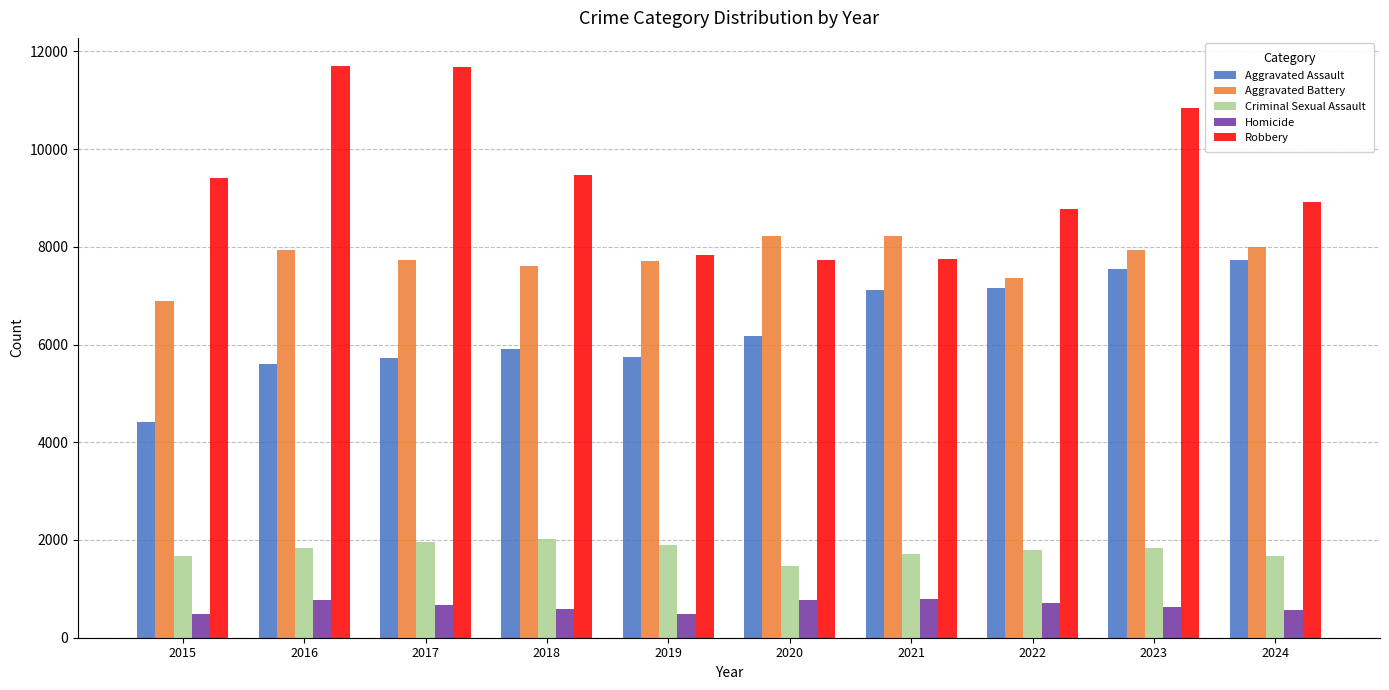

How many distinct data groups are displayed?

5